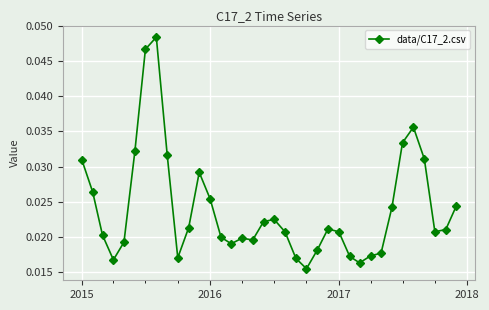

Count the values in the range 0 to 1.

36